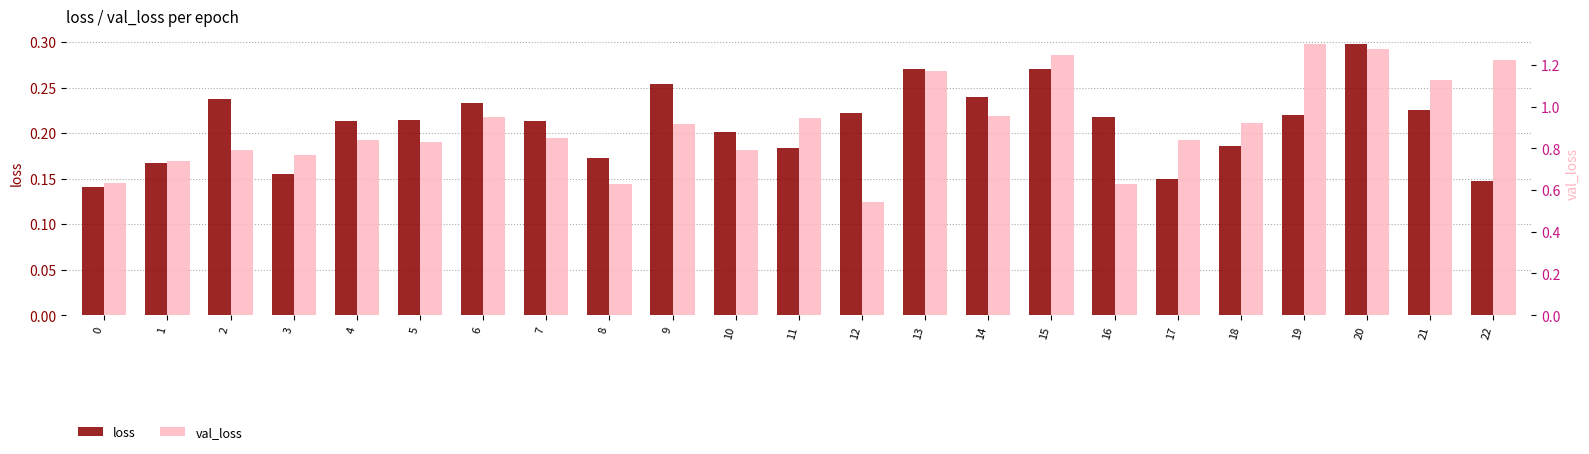

Which series has the widest spread of values?

val_loss